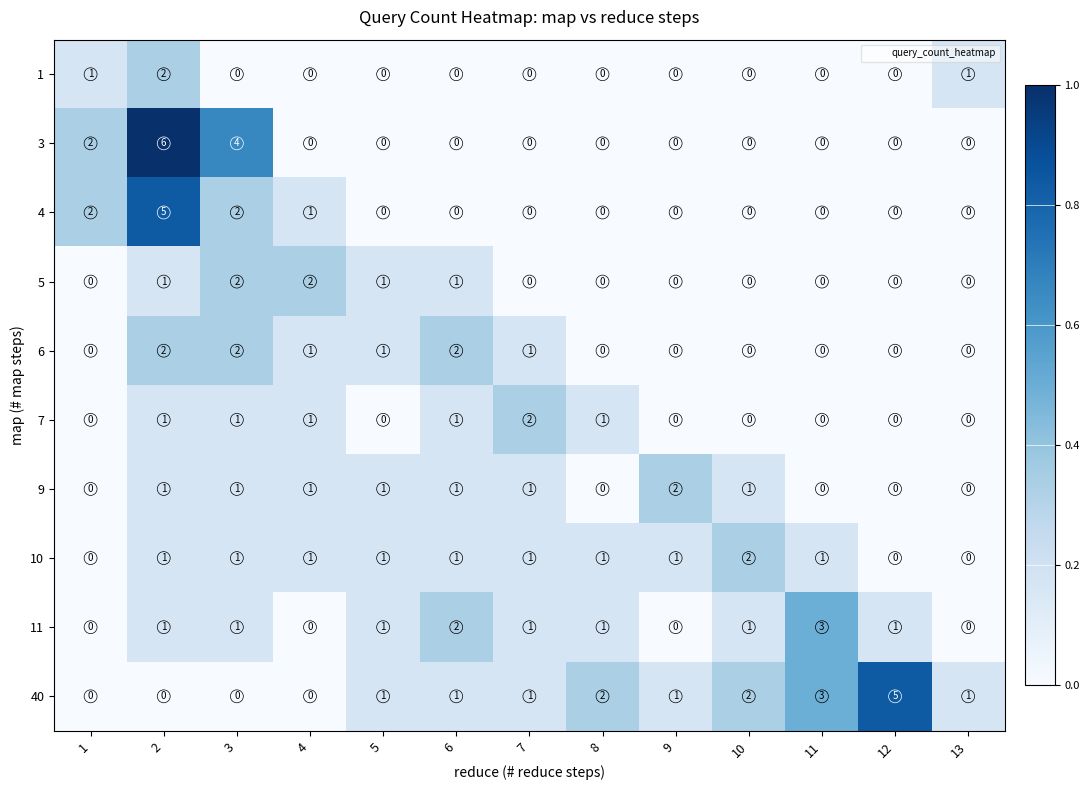

Is it true that 5 equals 1 at 9?

False